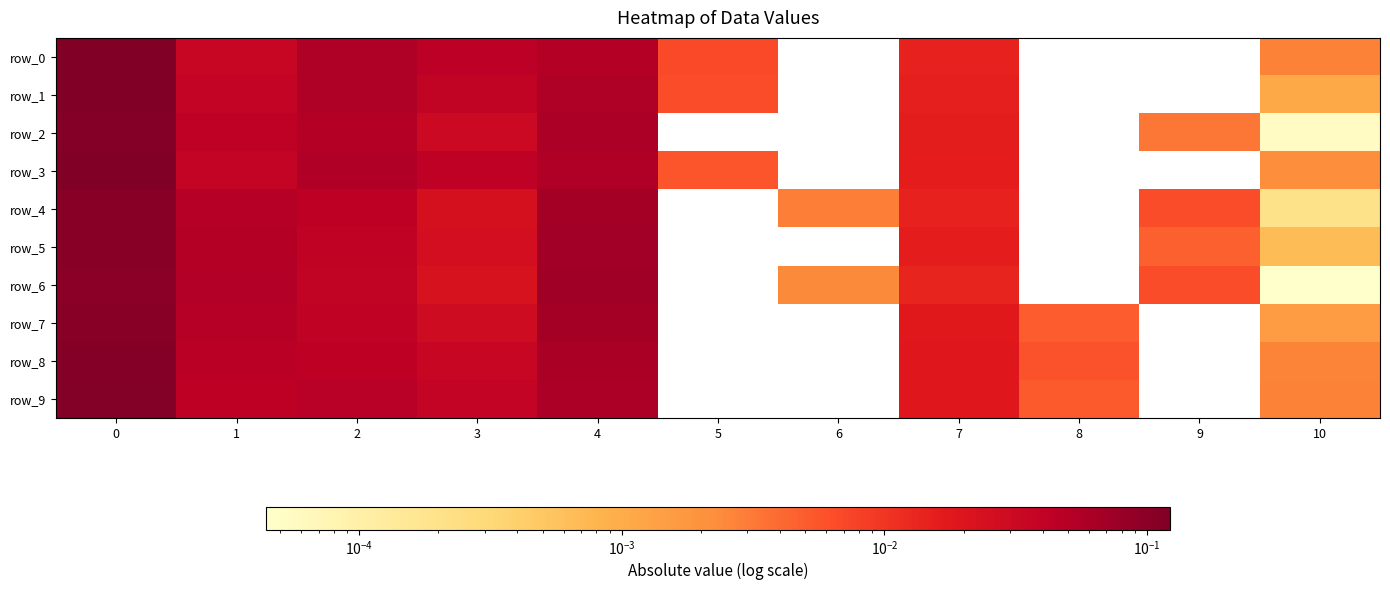

What is the highest value of the row_5 series?

0.1